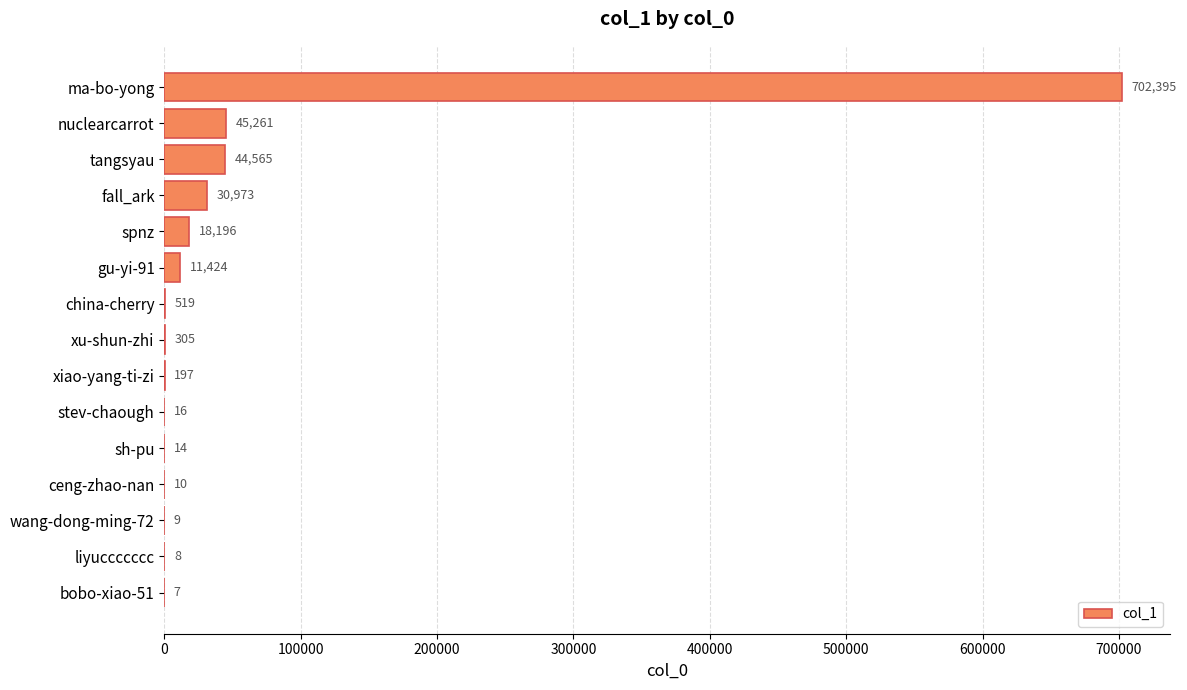

At which category does the chart reach its peak across all series?

ma-bo-yong